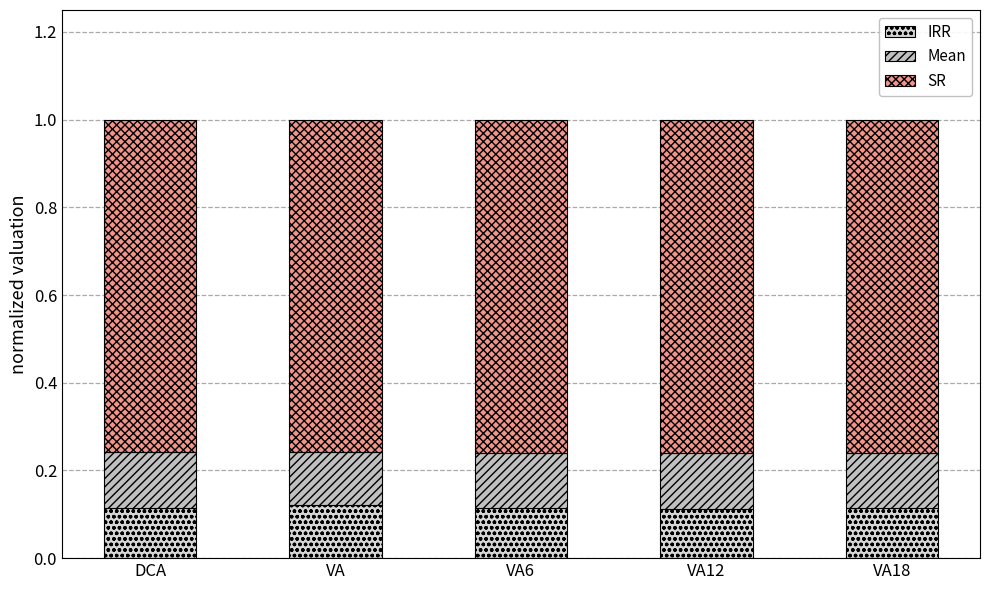

Between VA12 and VA18, which is larger?

VA18